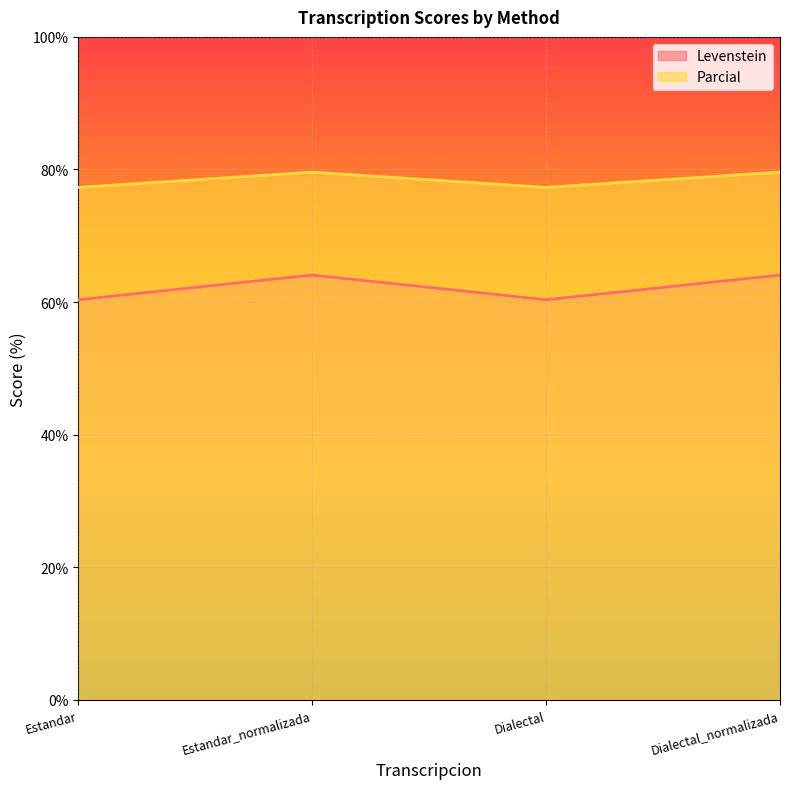

True or false: Levenstein has a value of 22.9 at Dialectal_normalizada.

False